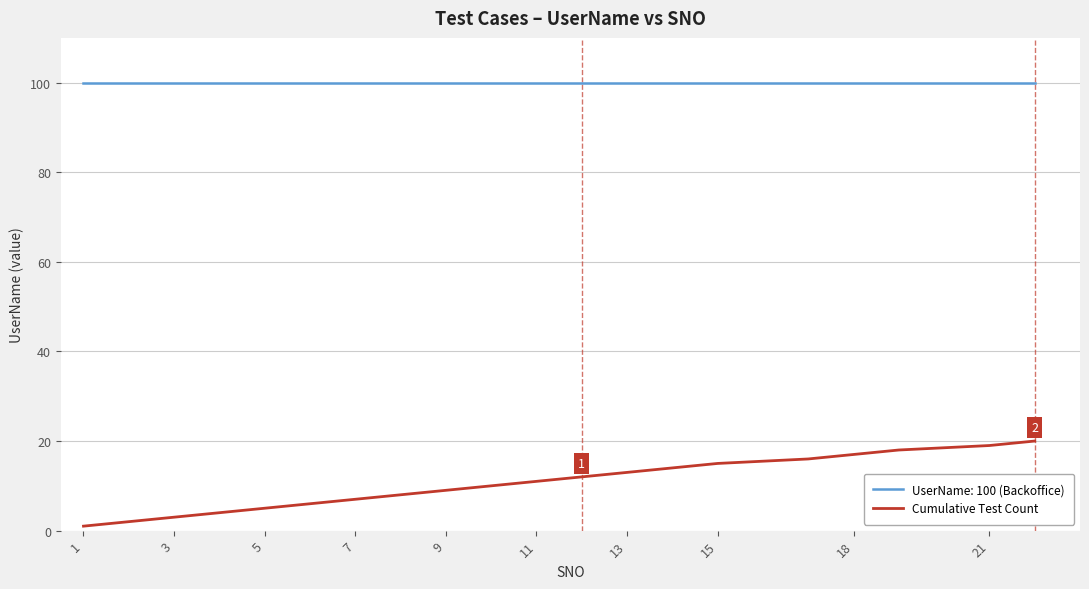

Which series has the largest range (max minus min)?

Cumulative Test Count